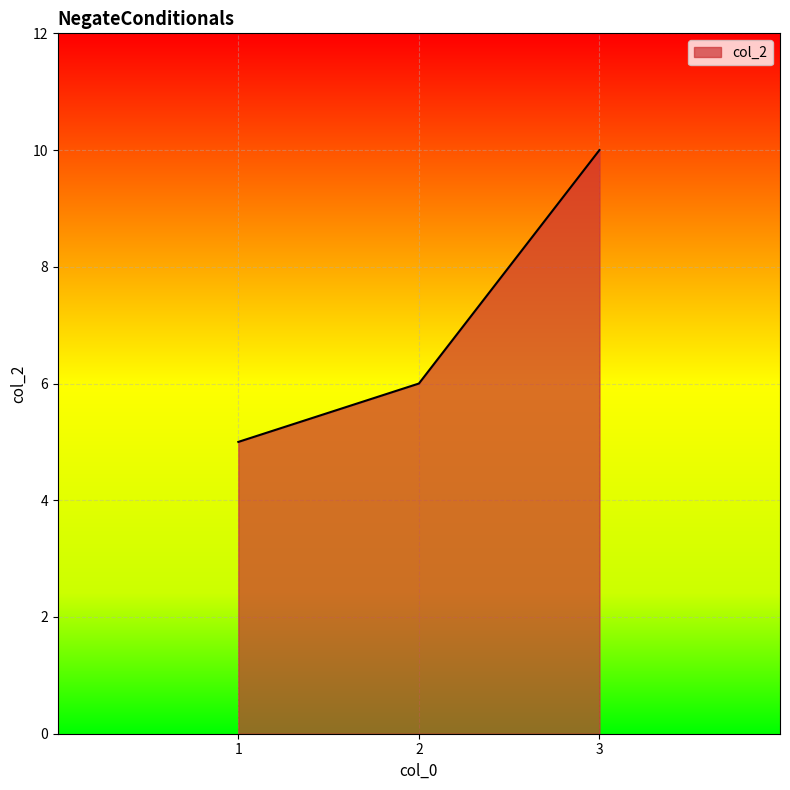

Which has a higher value, 1 or 2?

2